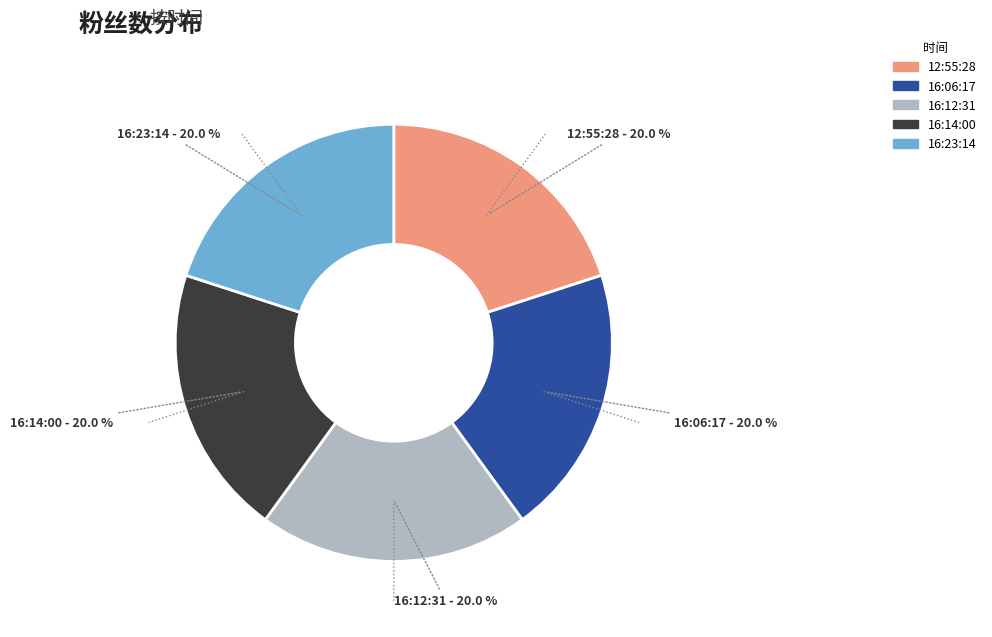

How many slices are in this pie chart?

5